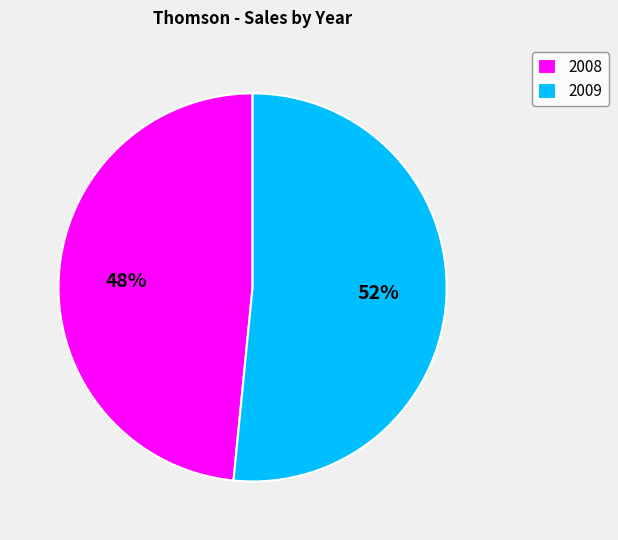

To the nearest percent, what is the average slice percentage?

50%